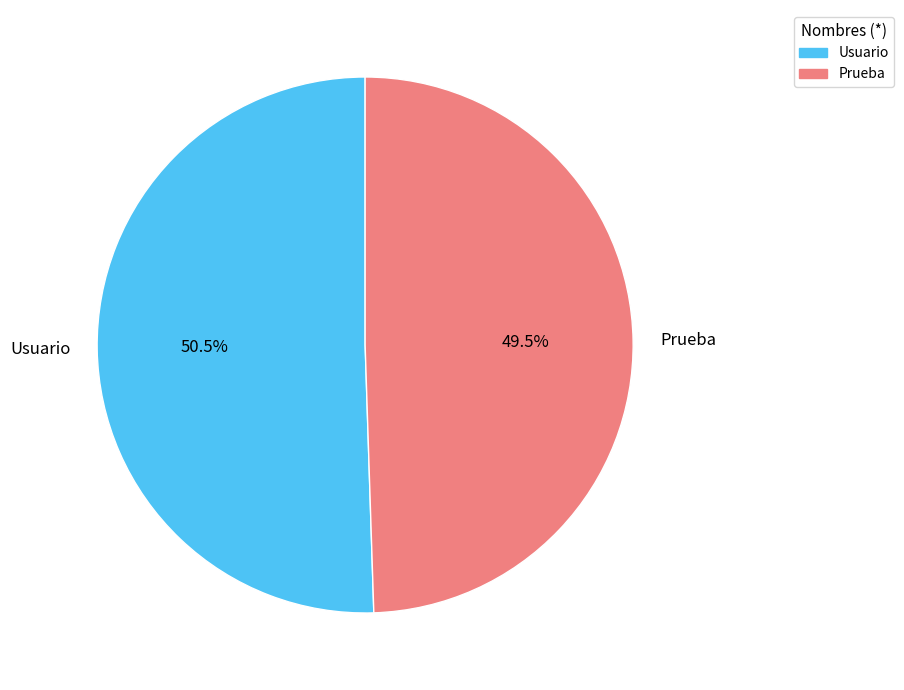

What is the ratio of the value at Prueba to the value at Usuario?

1.0